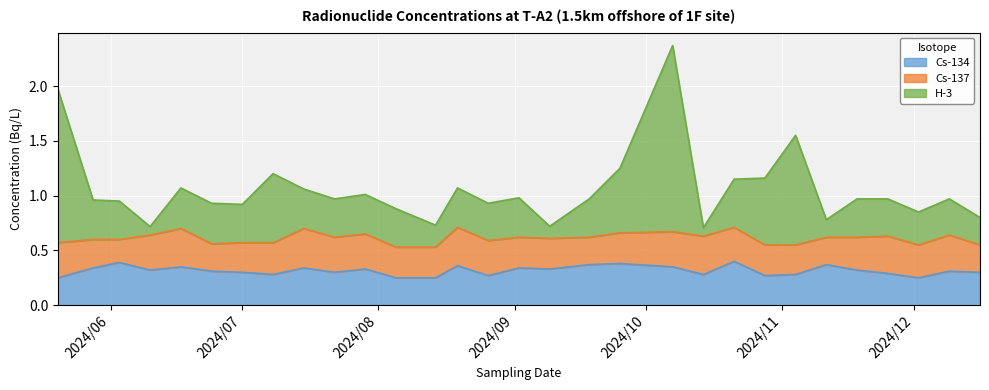

At which label does Cs-134 reach its peak?

2024/10/21